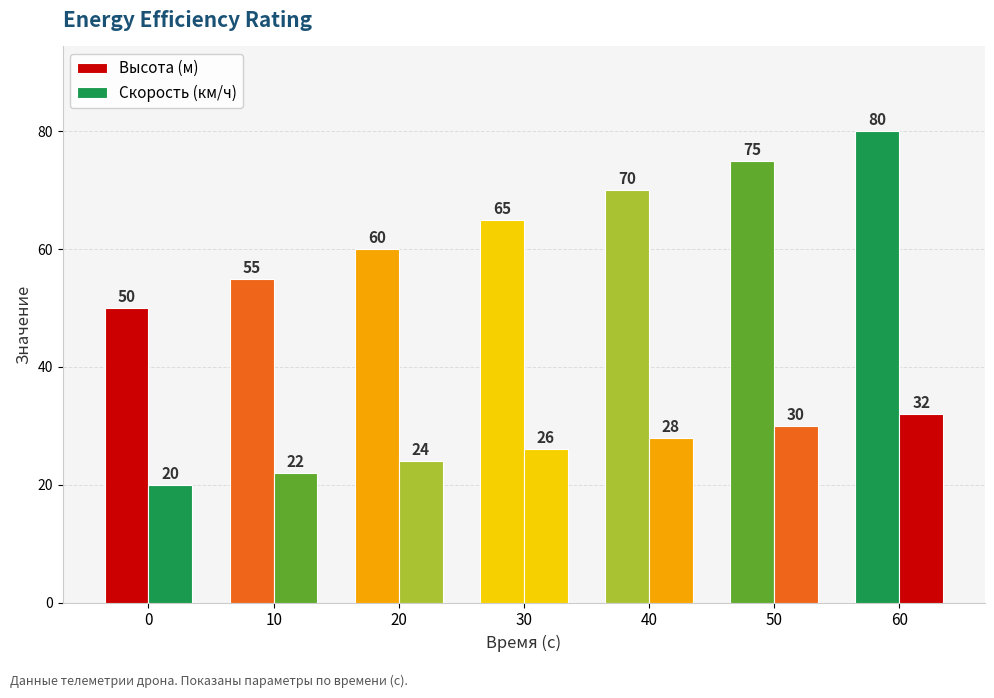

At which label does Высота (м) reach its peak?

60